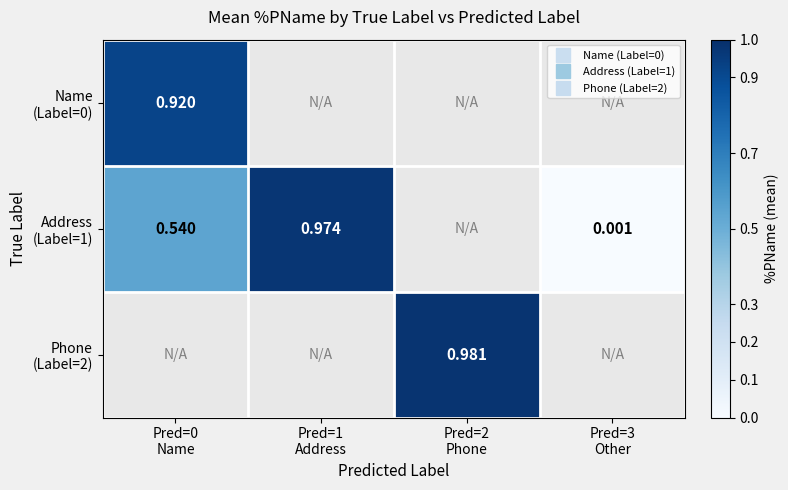

At which label does Address (Label=1) reach its minimum?

Pred=3 Other